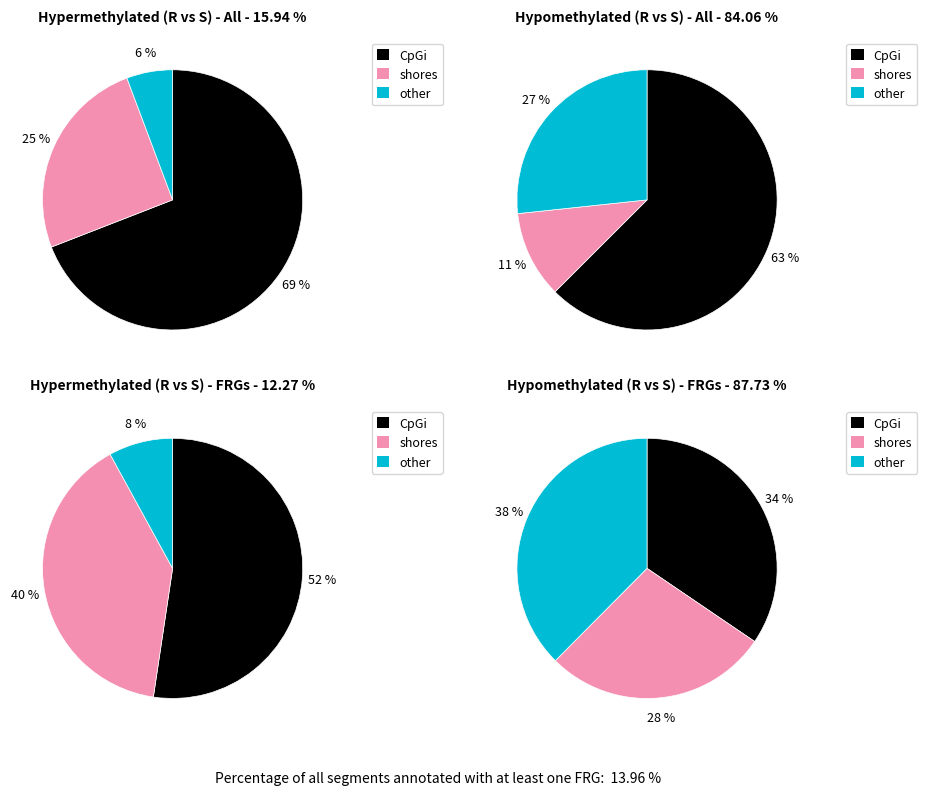

Between x and y, which series saw the biggest shift?

other